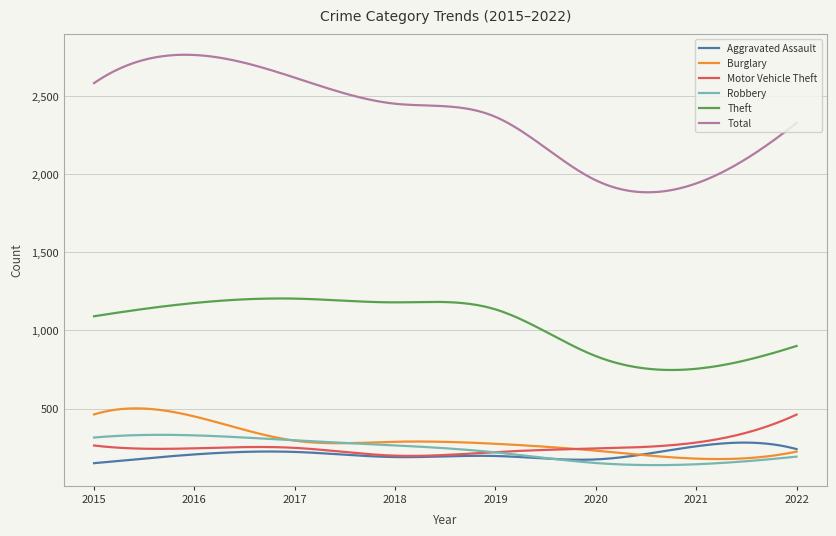

What is the lowest value of the Theft series?

747.3